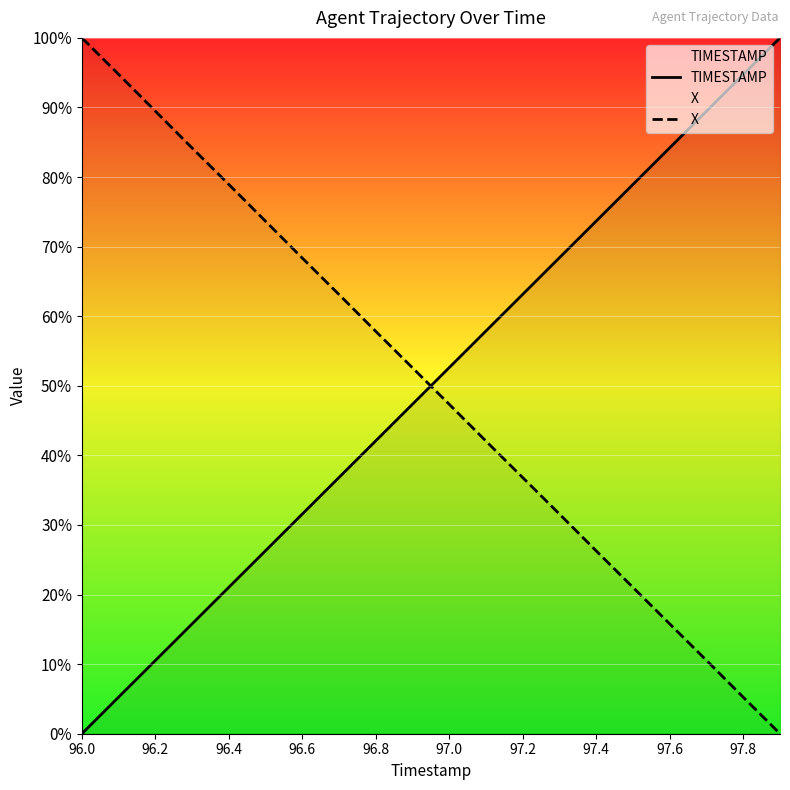

Which category has the highest value in the X series?

96.0